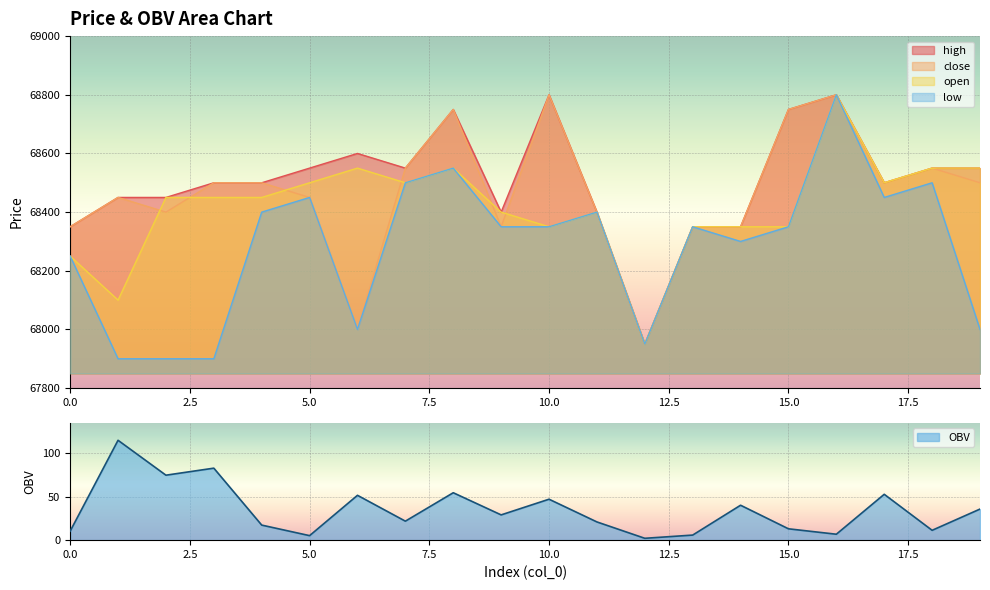

Which series has the largest total across all categories?

high